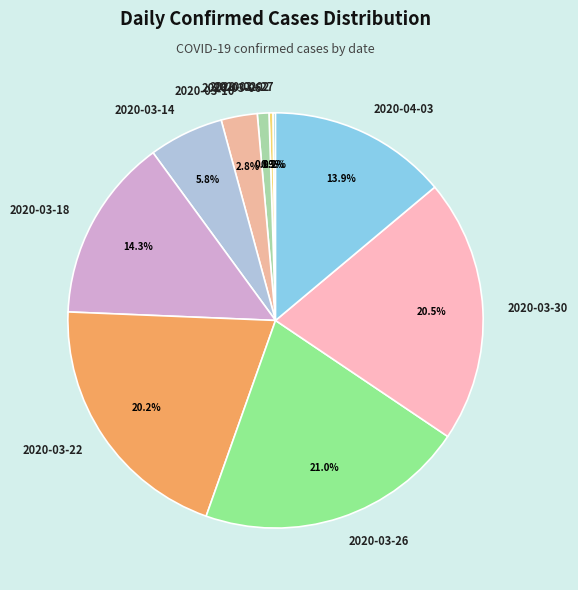

Combined, what portion of the pie is 2020-03-18 and 2020-03-02?

14.6%